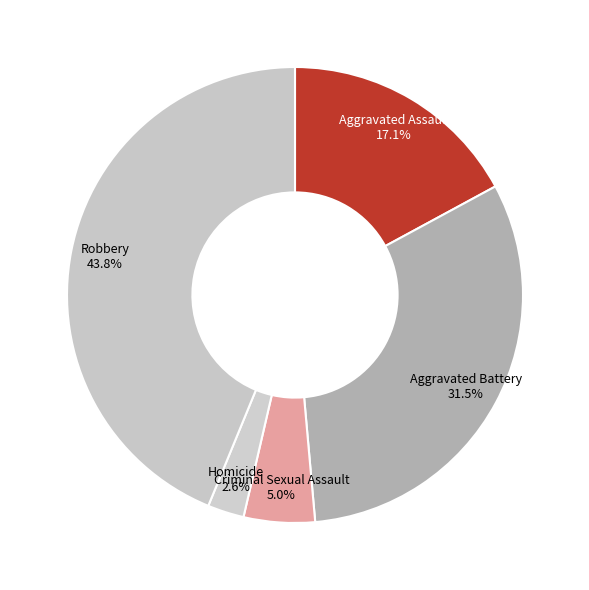

Which has a higher value, Homicide or Aggravated Battery?

Aggravated Battery